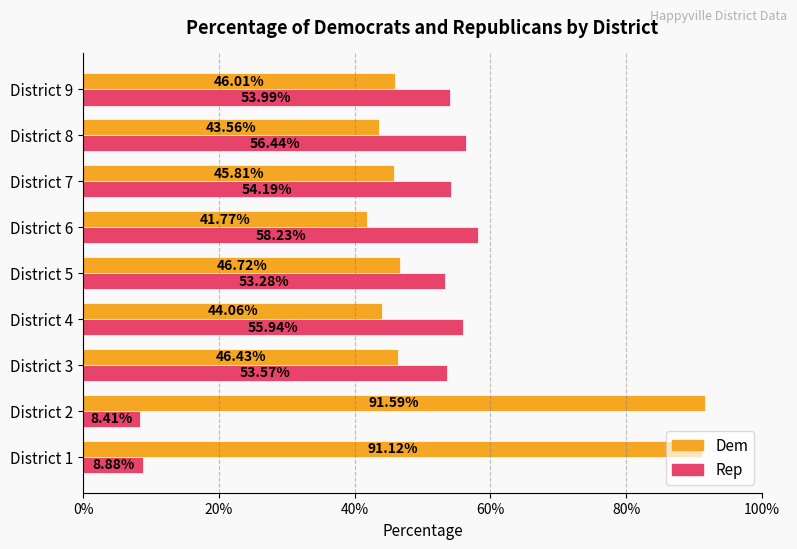

What are all the series names shown in the legend?

Dem, Rep